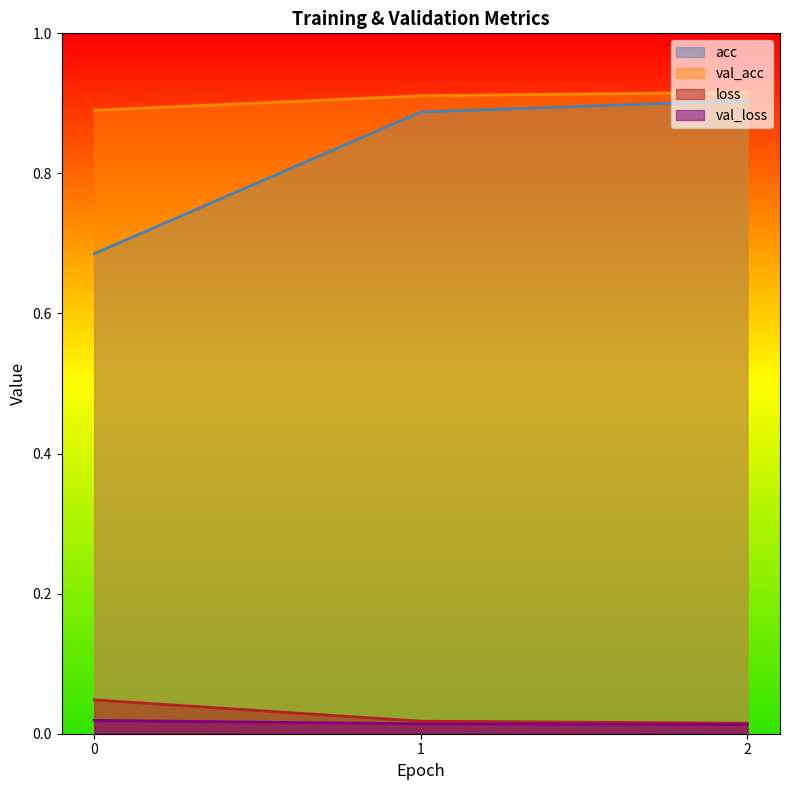

At 0, list the series in order from smallest to largest.

val_loss, loss, acc, val_acc